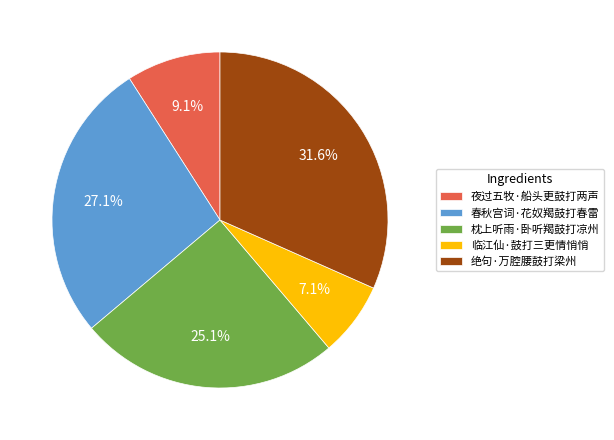

Rank the categories by value from lowest to highest.

临江仙·鼓打三更情悄悄, 夜过五牧·船头更鼓打两声, 枕上听雨·卧听羯鼓打凉州, 春秋宫词·花奴羯鼓打春雷, 绝句·万腔腰鼓打梁州